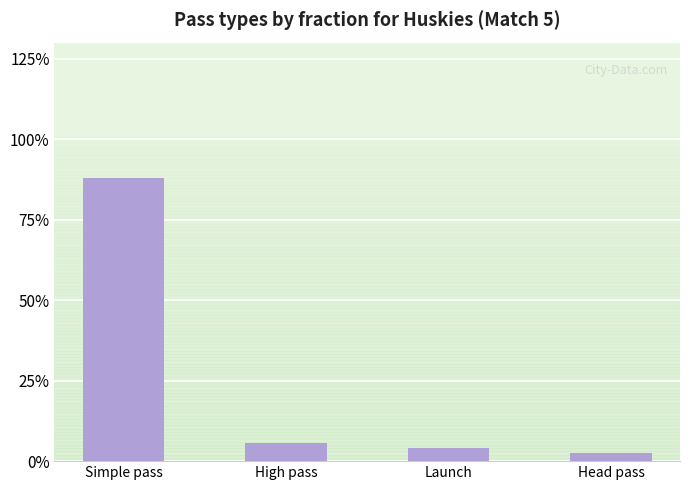

What is the sum of all values?

1.0